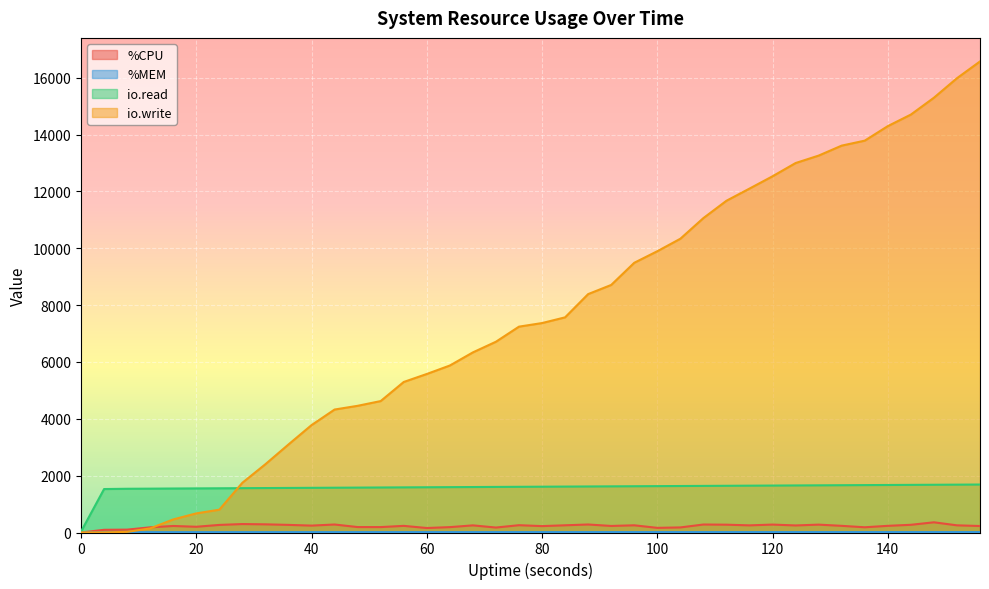

What is the difference between the %CPU values at 128 and 16?

47.3